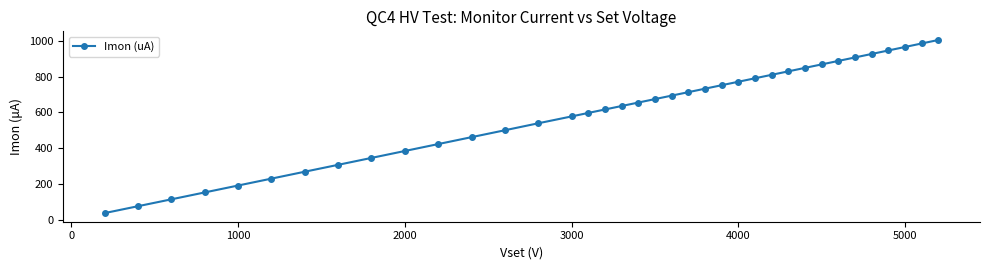

What is the value of the 27th point from the left?

809.6